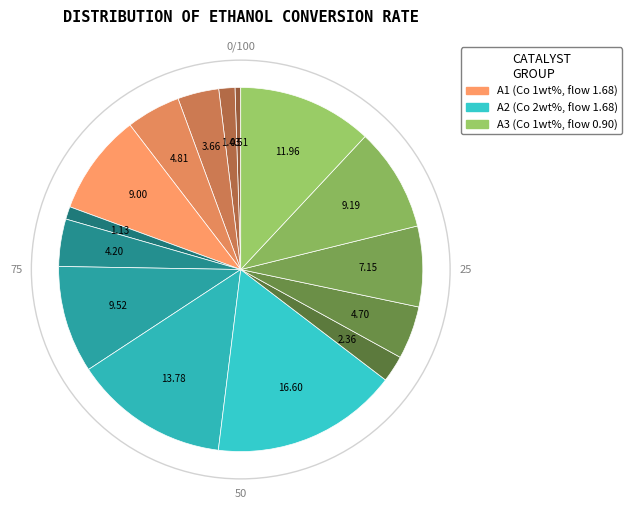

How many segments does this pie chart have?

15